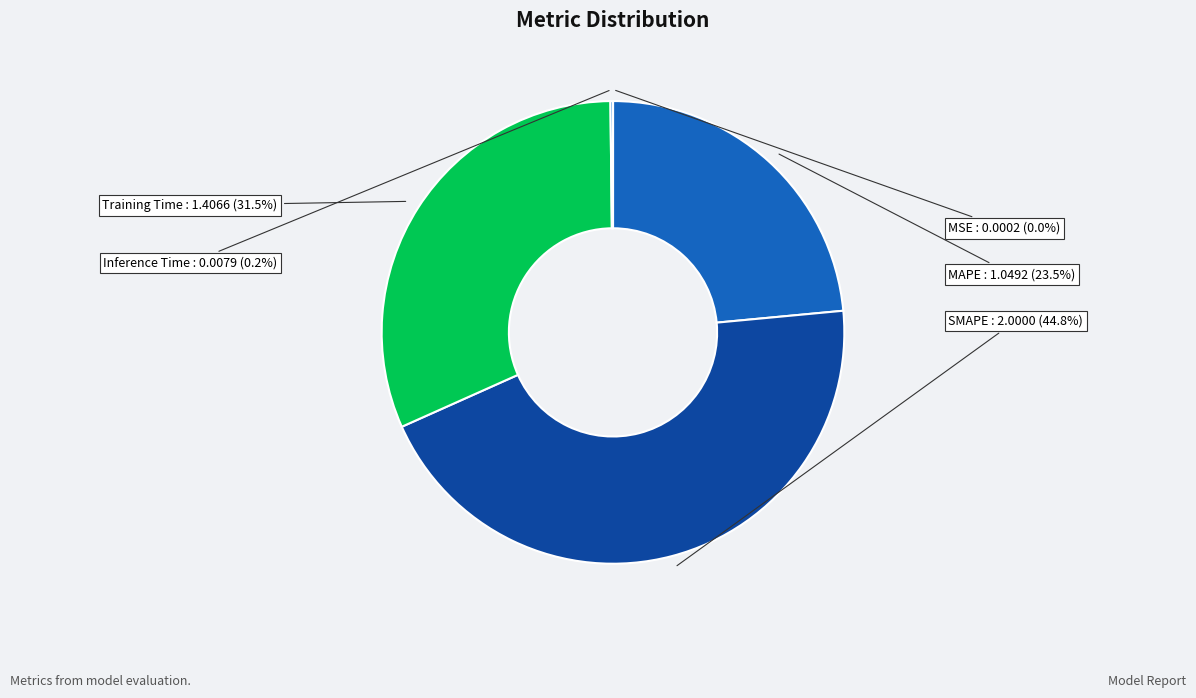

Which category has the biggest portion of the pie?

SMAPE